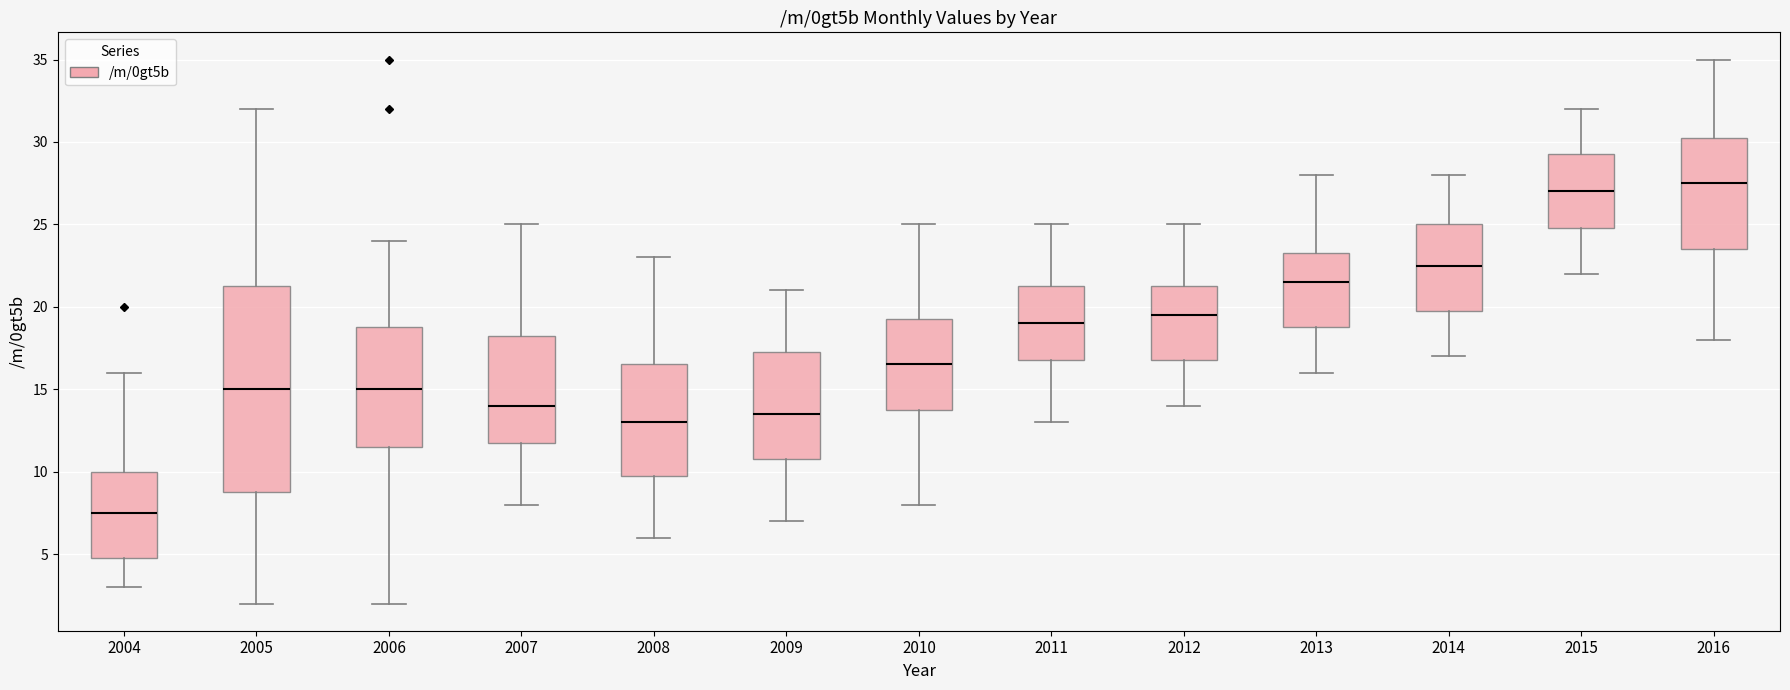

Which box is the tallest, from its lower edge to its upper edge?

2005